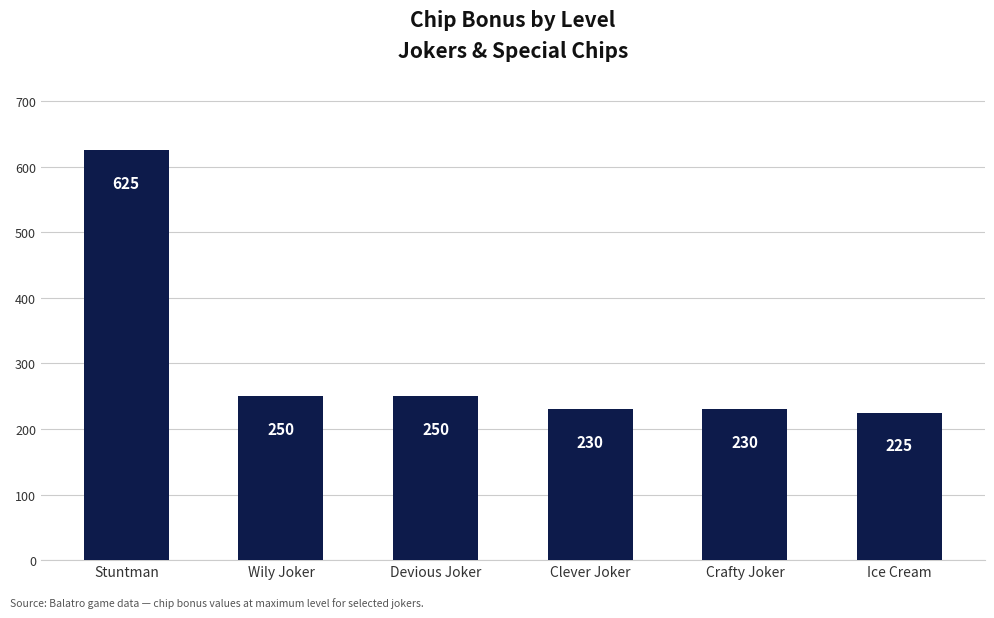

What is the smallest value displayed?

225